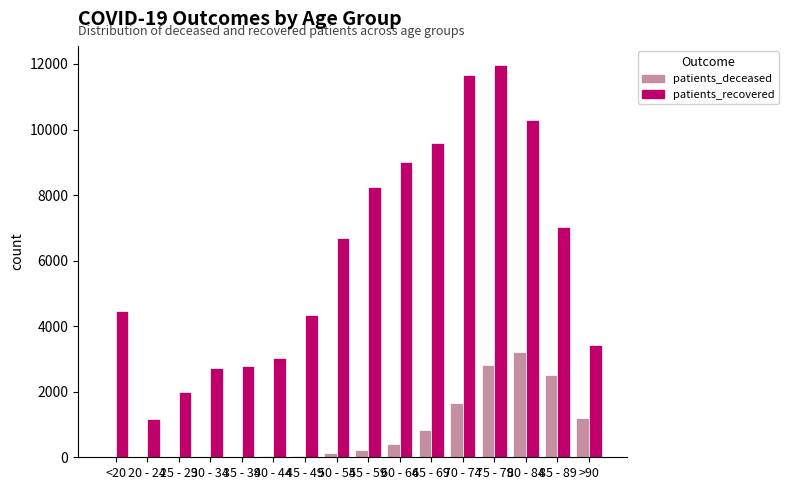

Between <20 and 55 - 59, which series saw the biggest shift?

patients_recovered